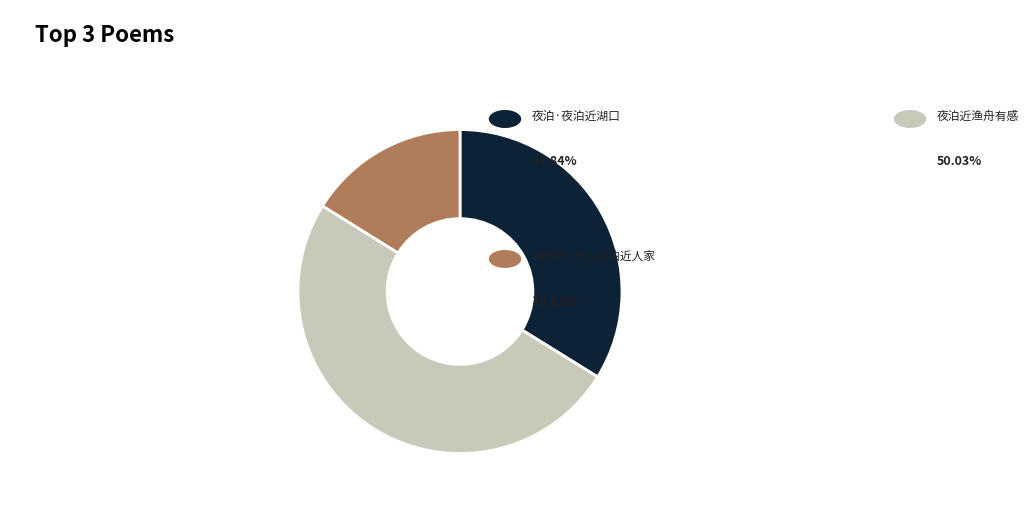

Which category has the smallest portion of the pie?

湖州歌·宫人夜泊近人家